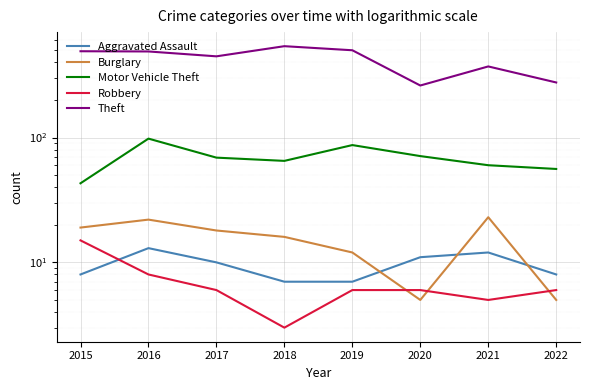

At which label is Theft closest to 400?

2021